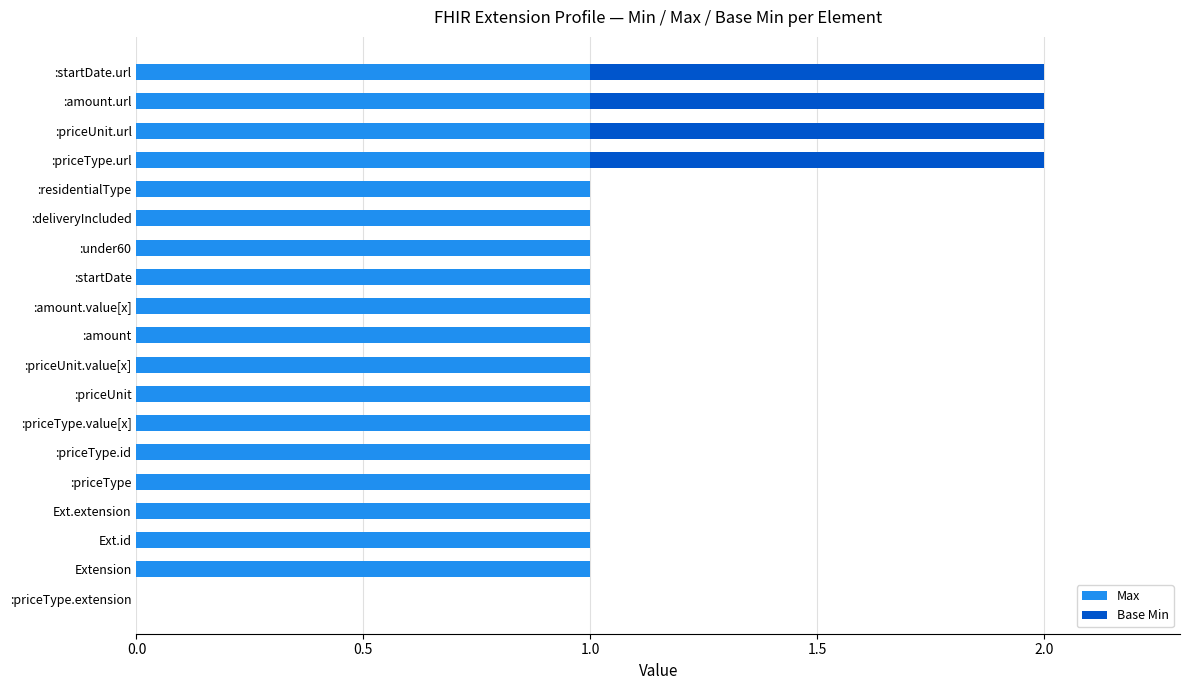

How many series are shown in this chart?

2